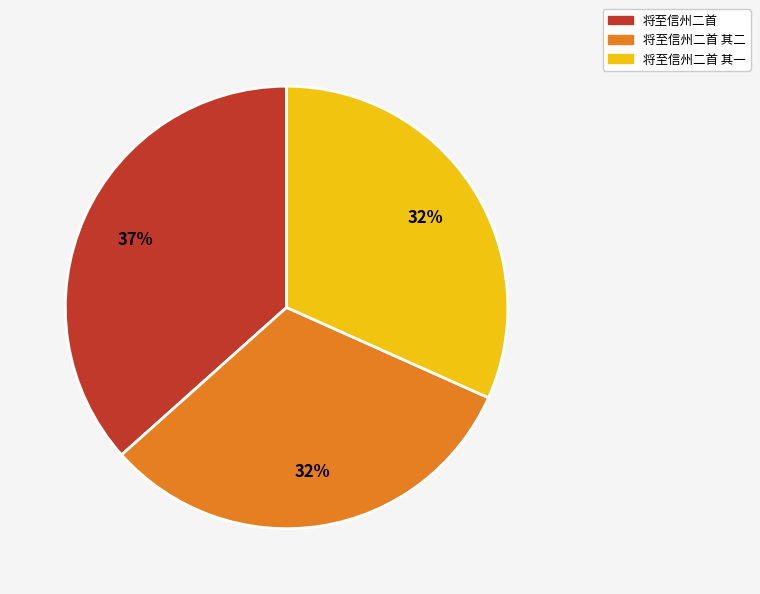

To the nearest percent, what is the combined percentage of 将至信州二首 and 将至信州二首 其一?

68%